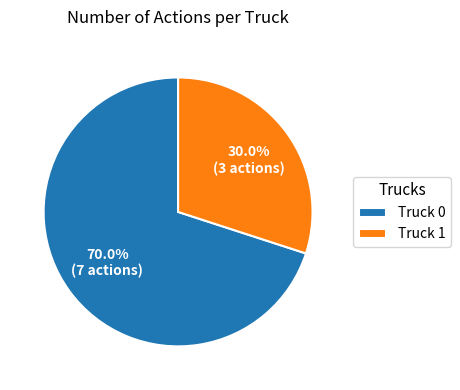

Which slice is the smallest?

Truck 1